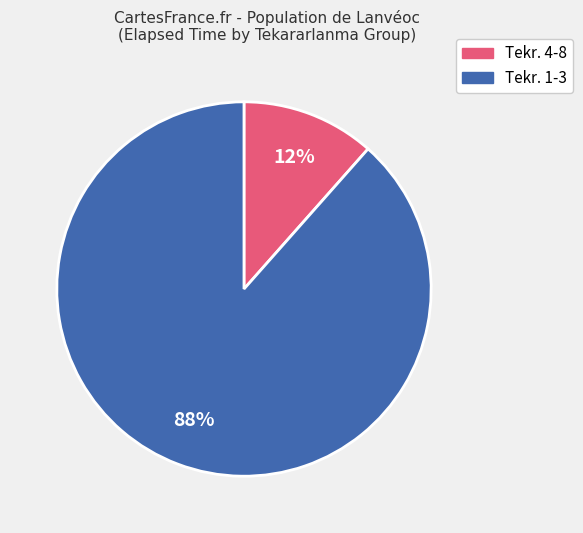

Does any single category account for the majority?

Yes